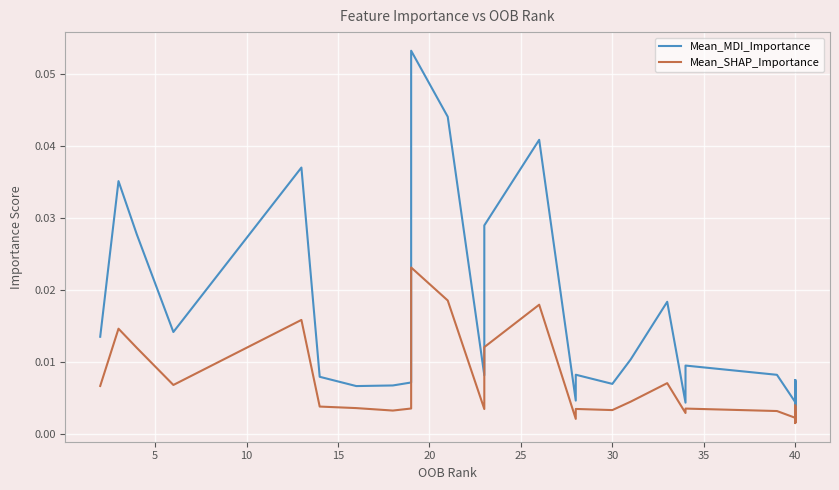

What is the label of the 7th point from the right?

40